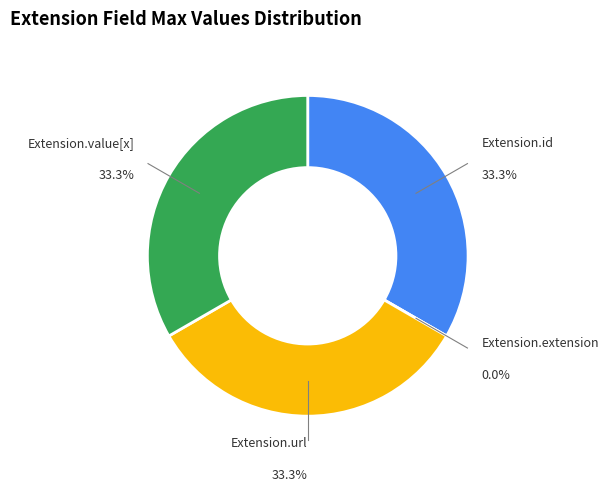

To the nearest percent, what portion does Extension.url represent?

33%